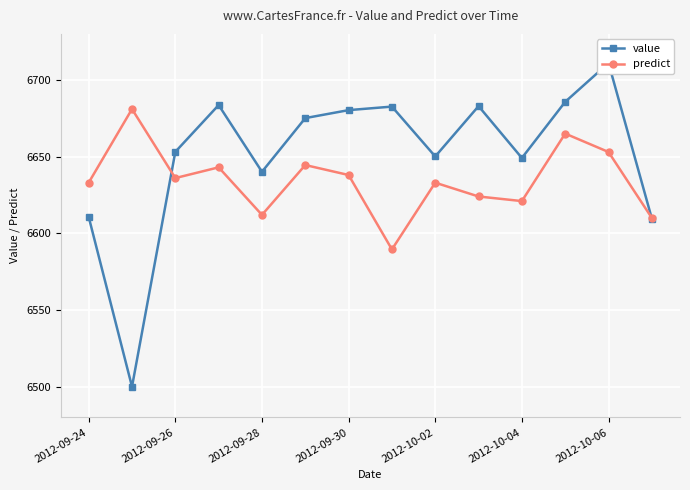

How many interior local valleys does the predict series have?

4